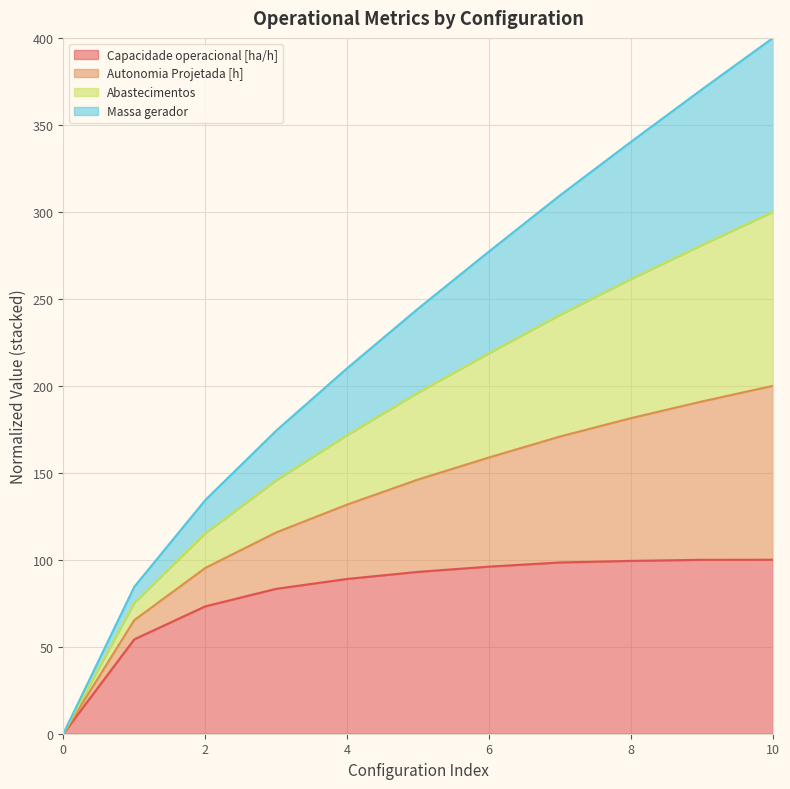

True or false: Autonomia Projetada [h] and Capacidade operacional [ha/h] intersect in this chart.

False